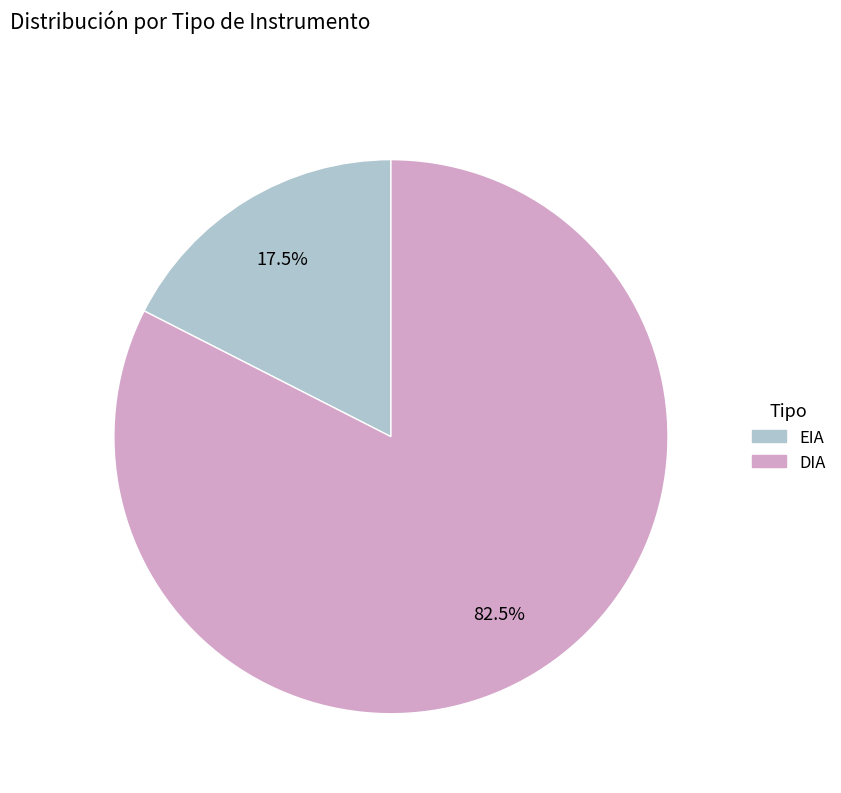

What portion of the pie excludes DIA?

17.5%